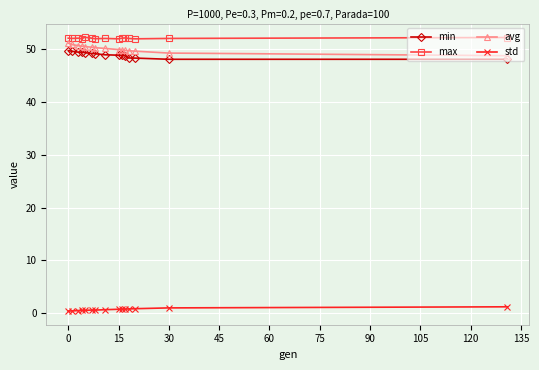

True or false: max has more than 0 points higher than both neighbors.

True